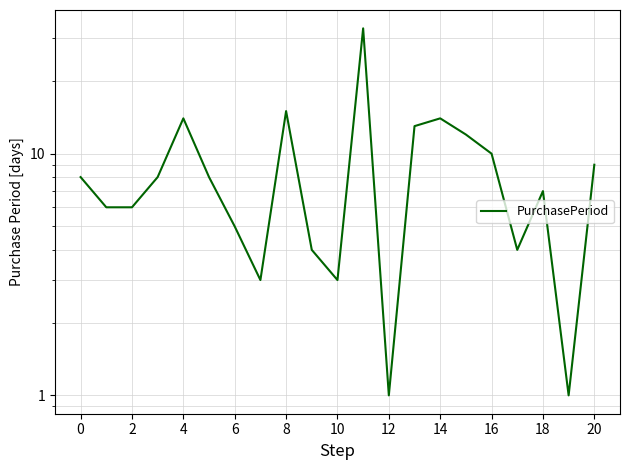

The chart shows a value of 6 at 2. True or false?

True